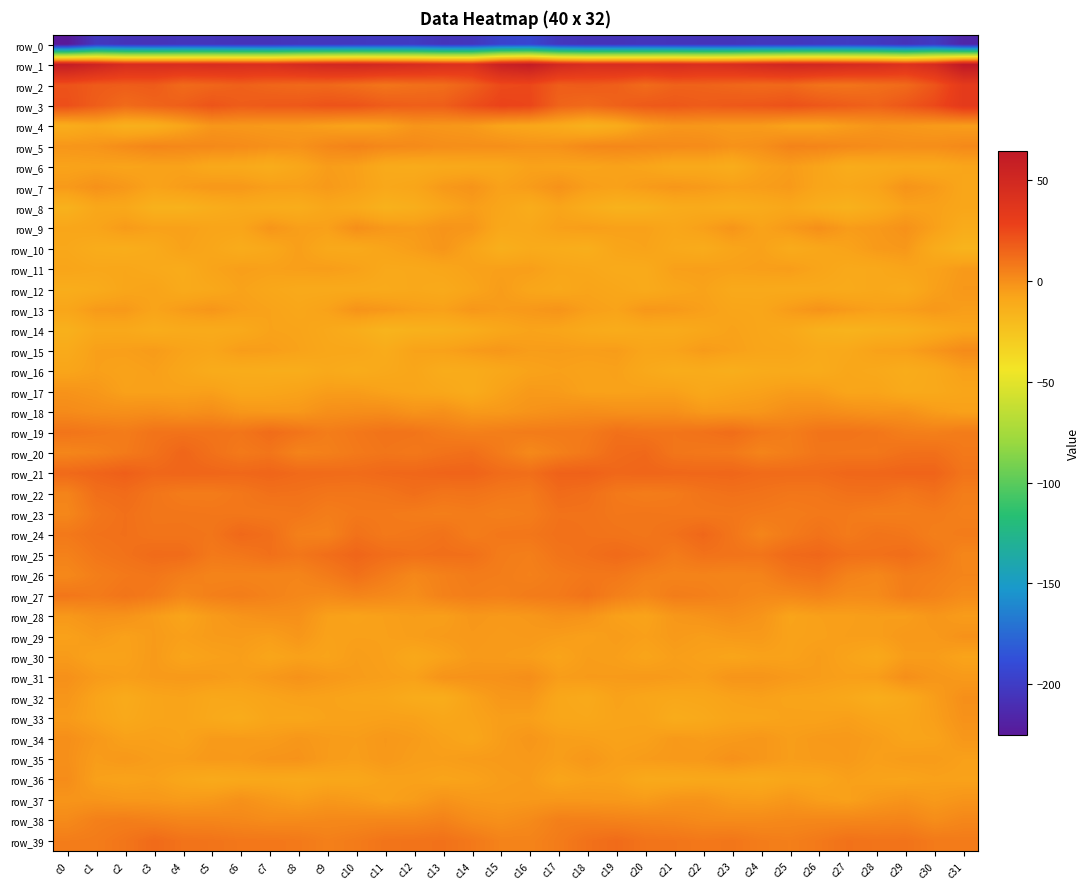

At which label does row_33 first exceed -7?

c0